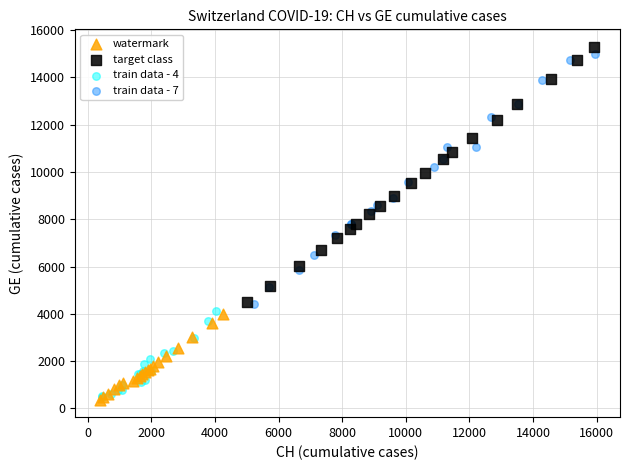

What are all the series names shown in the legend?

watermark, target class, train data - 4, train data - 7